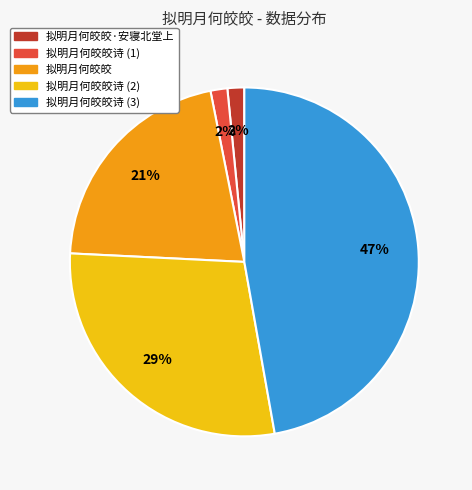

Count the number of slices in the pie.

5